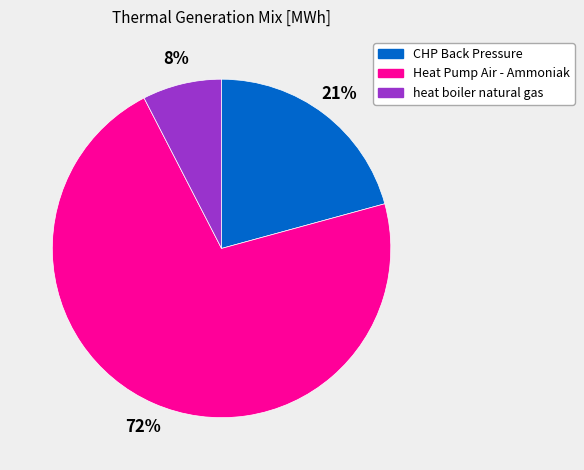

Does Heat Pump Air - Ammoniak represent more than half of the total?

Yes